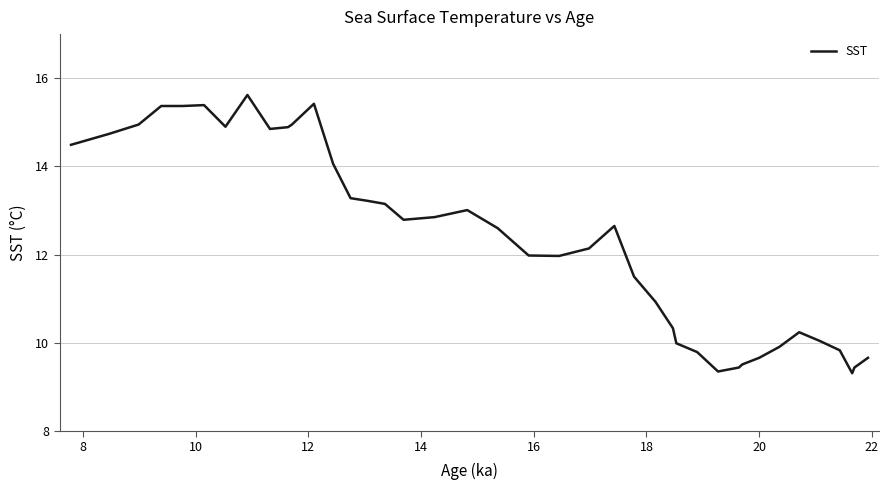

What is the maximum value shown in the chart?

15.6